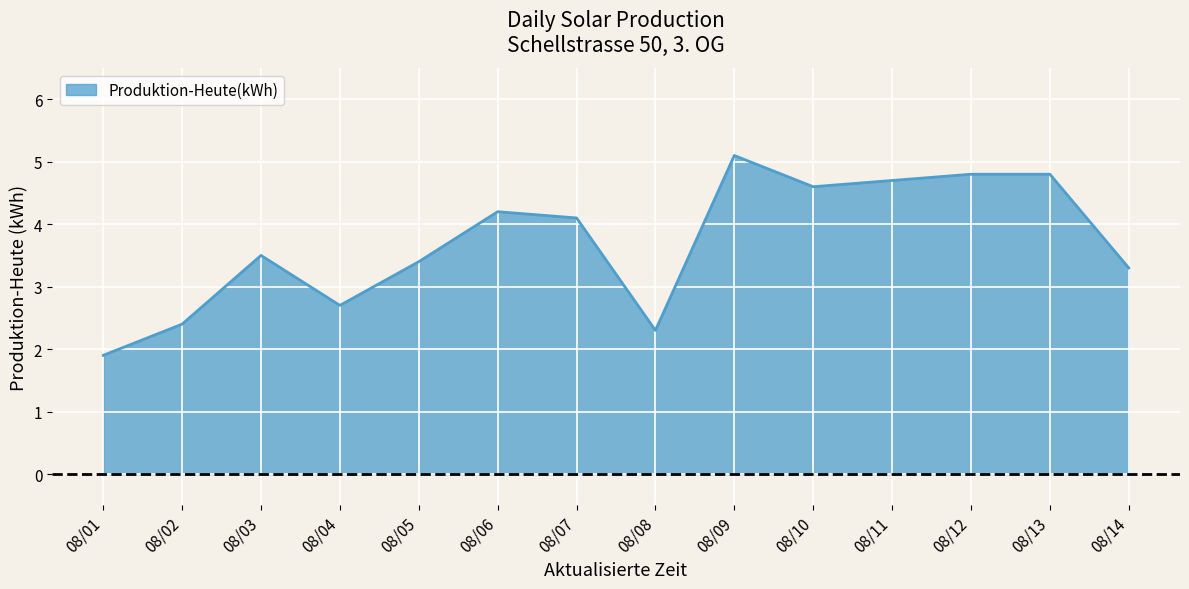

Does the chart display data point markers on the line(s)?

No